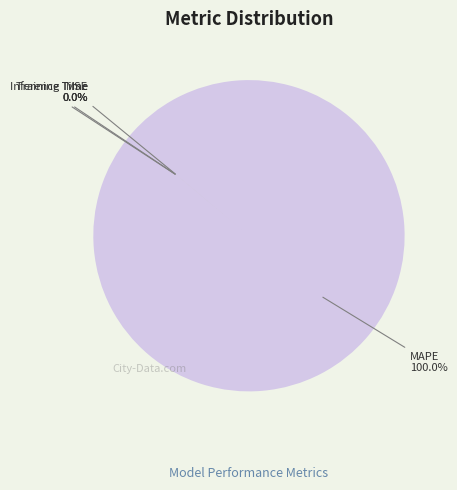

To the nearest percent, what is the difference between the largest and smallest slice percentages?

100%